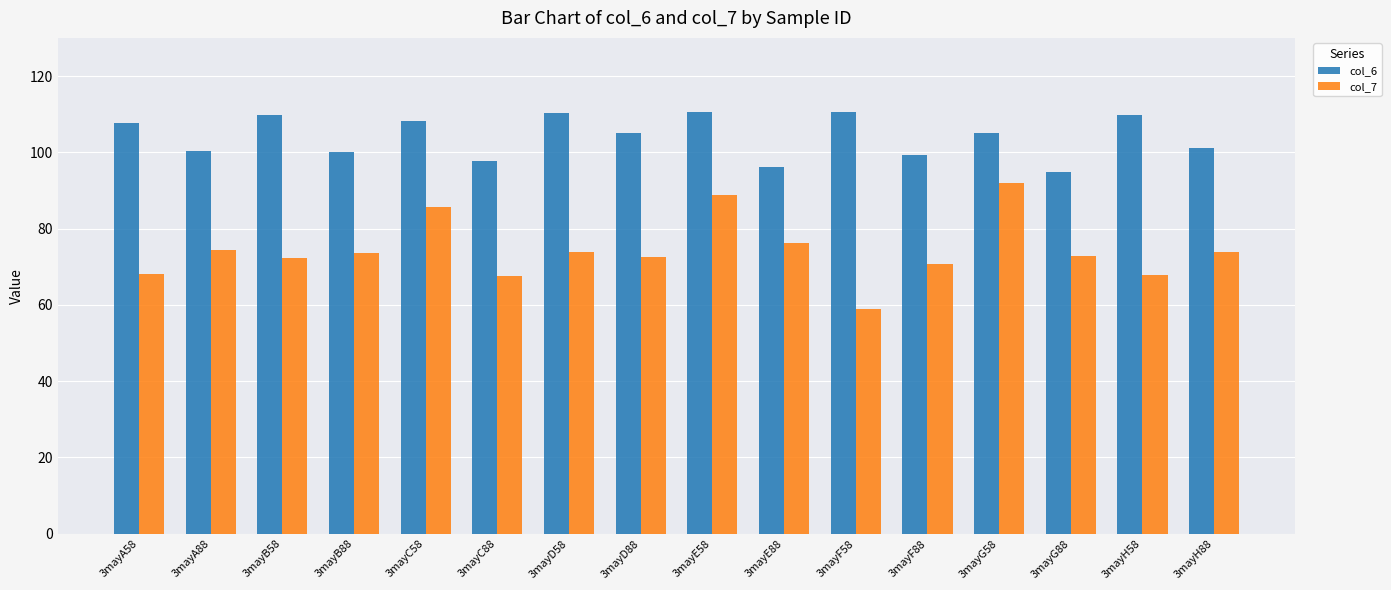

What is the minimum value shown in the chart?

59.0